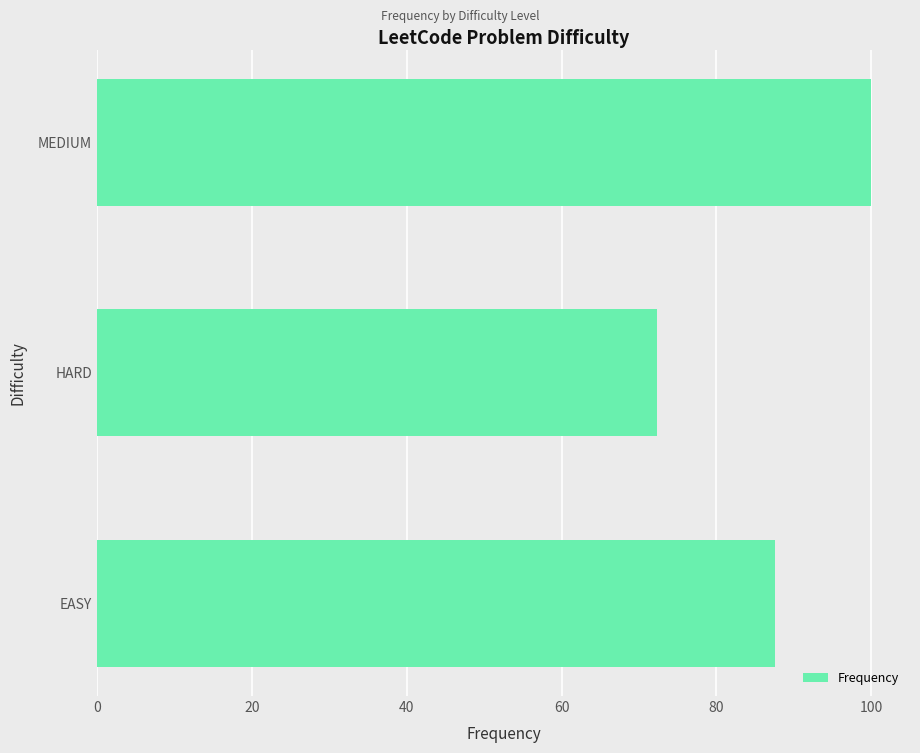

Reading top to bottom, extract all data points from this chart.

100.0	72.3	87.6